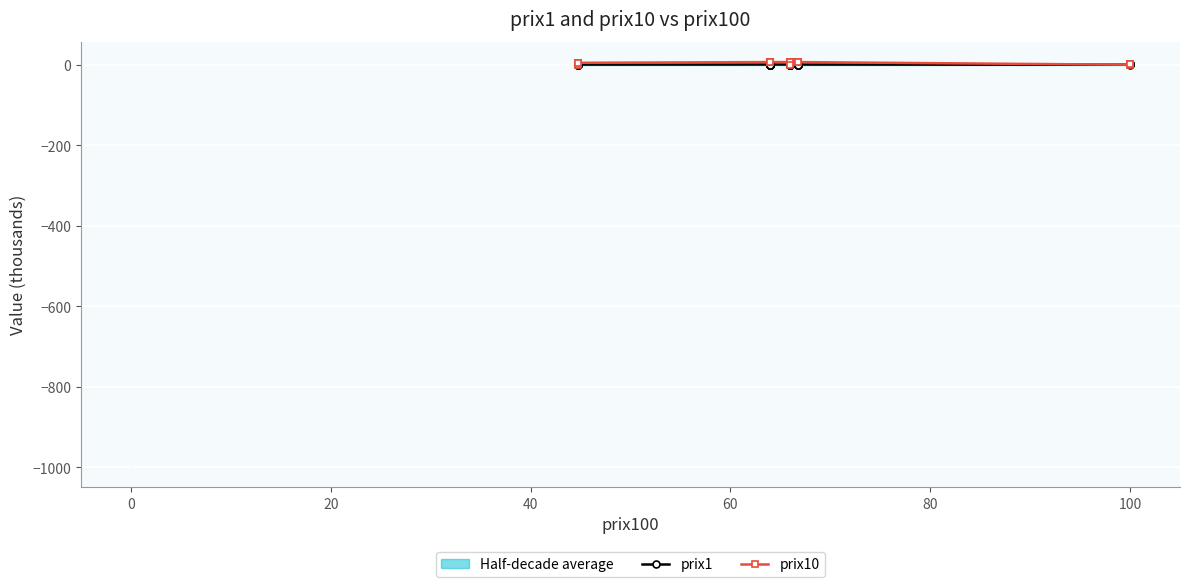

List the series in order of their peak value, lowest first.

prix1, prix10